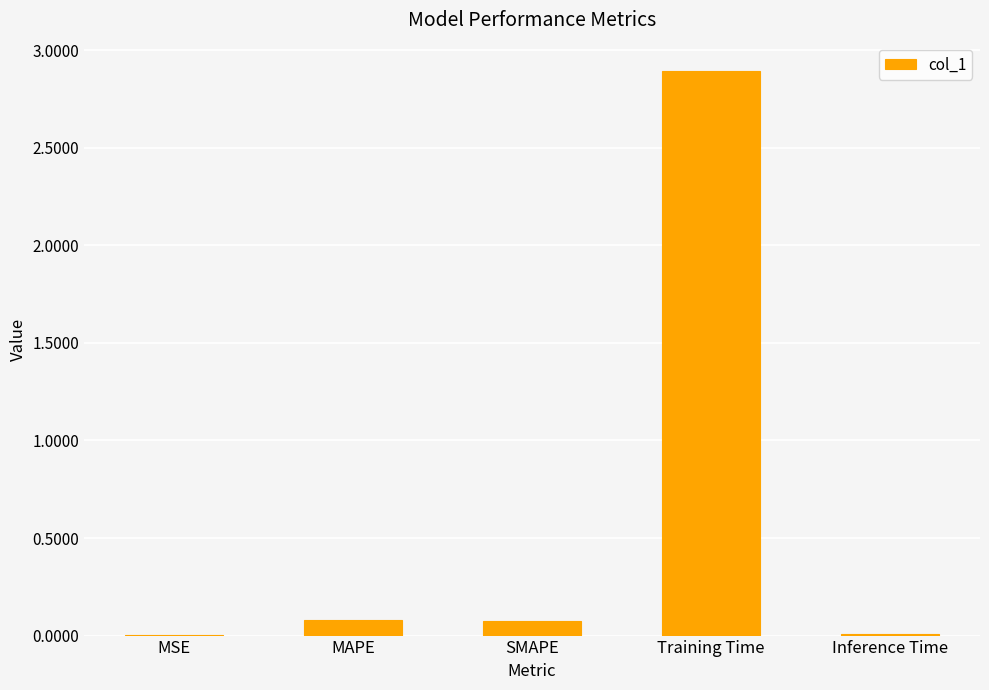

What is the sum of the values at Training Time and SMAPE?

3.0